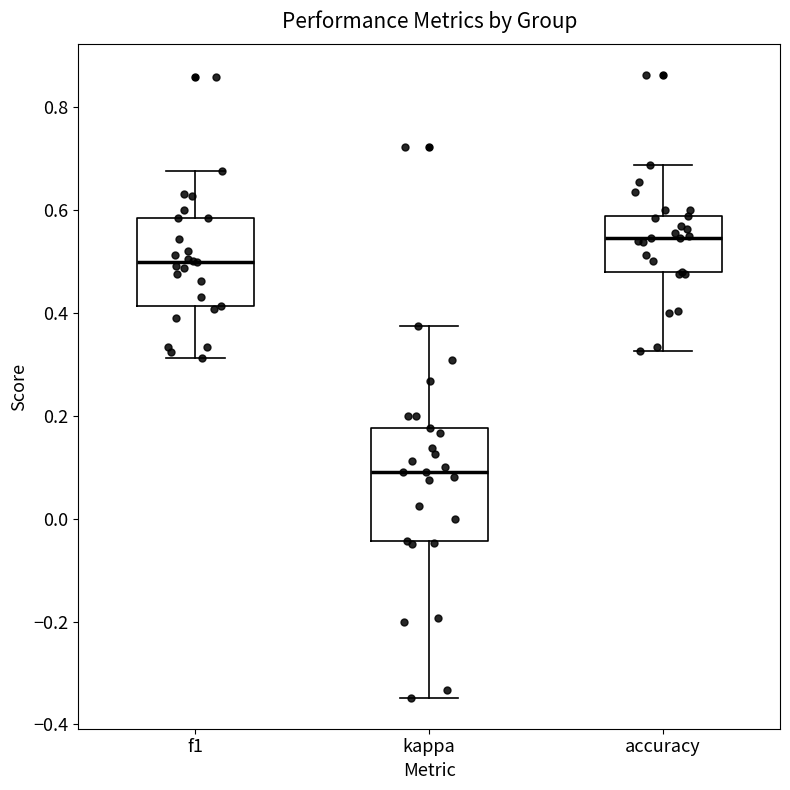

Reading left to right, read every box against the y-axis: the position of its median line, the range the box covers, and the ends of its whiskers. The values are not printed on the chart, so give them approximately, as read against the axis.

f1: median 0.50, box 0.42 to 0.58, whiskers 0.32 to 0.68
kappa: median 0.10, box -0.04 to 0.18, whiskers -0.34 to 0.38
accuracy: median 0.54, box 0.48 to 0.58, whiskers 0.32 to 0.68